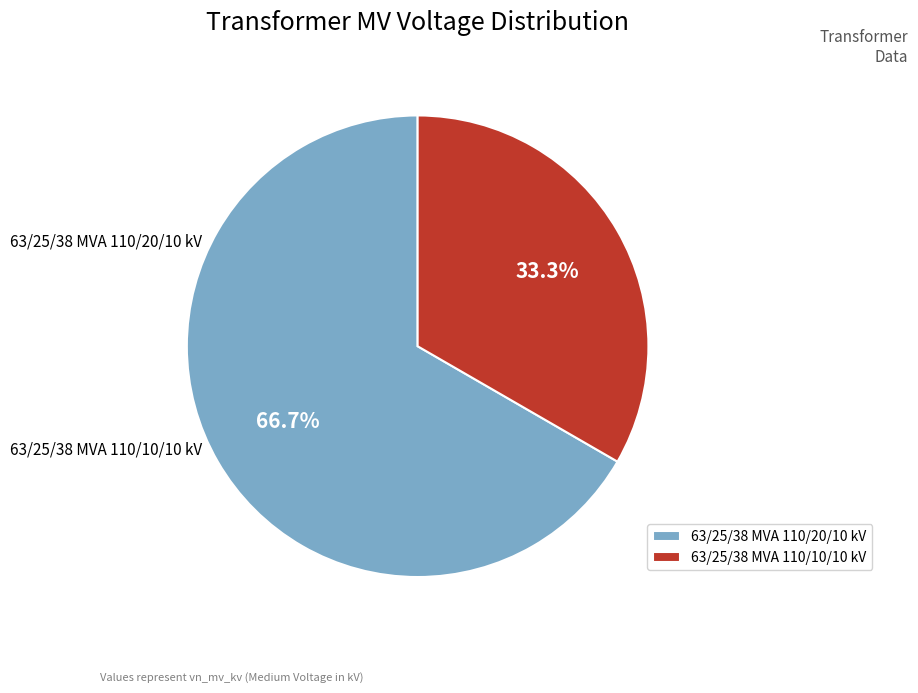

Does 63/25/38 MVA 110/10/10 kV account for over 50% of the chart?

No